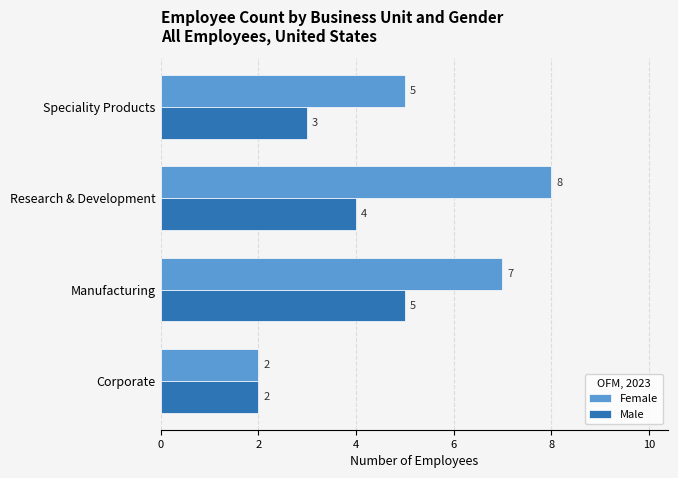

What is the total value across all series at Manufacturing?

12